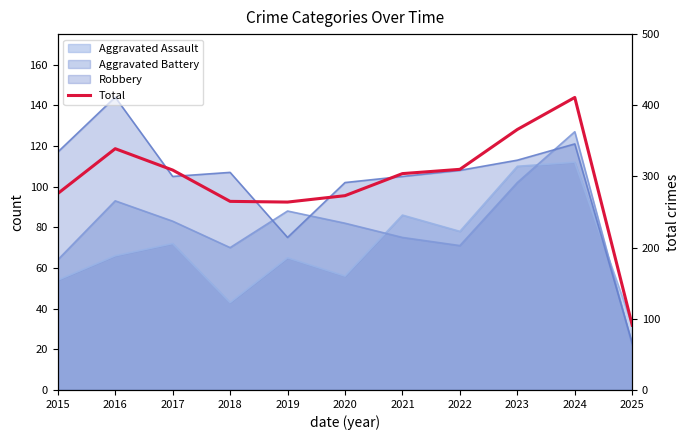

What is the sum of all values?

3208